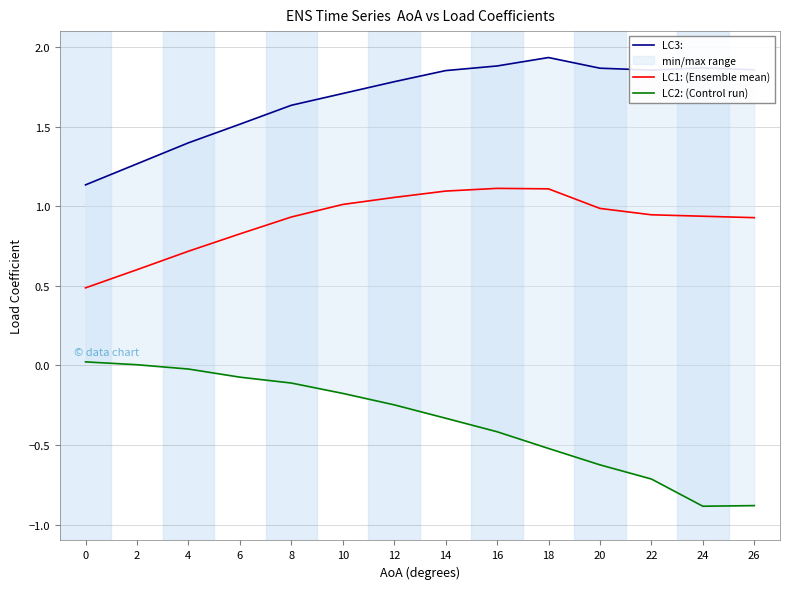

Count the number of data series in this chart.

3